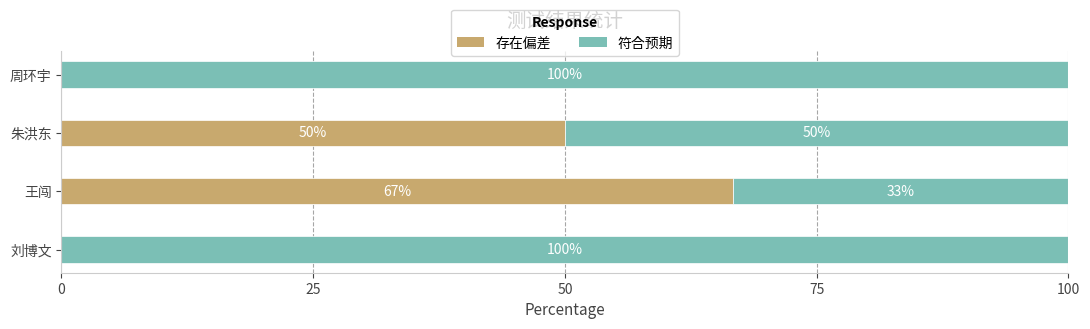

The value of 存在偏差 at 刘博文 is 0.0. True or false?

True